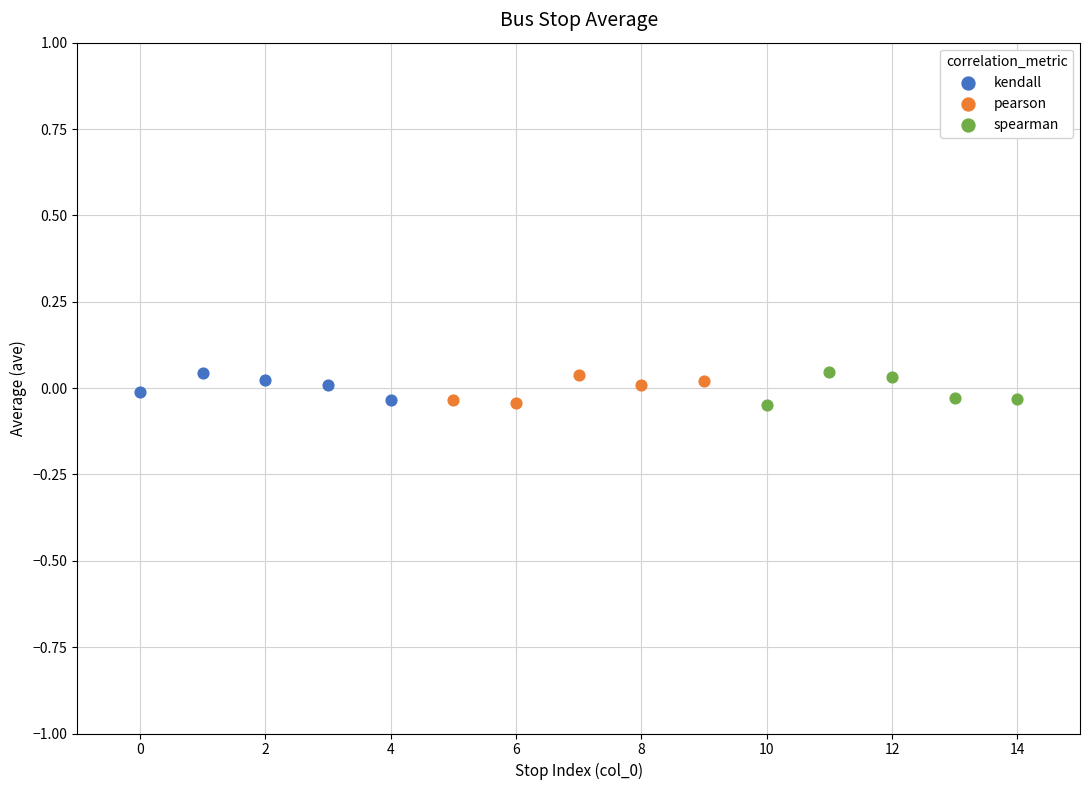

What are all the series names shown in the legend?

kendall, pearson, spearman